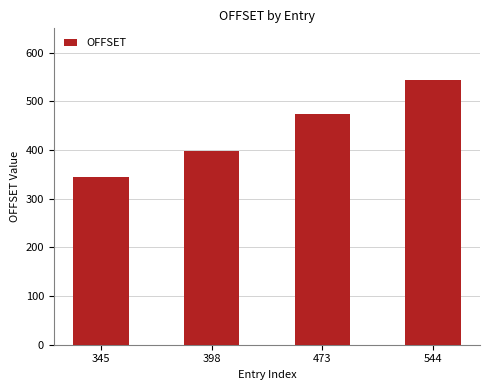

List the labels in order of value, largest first.

544, 473, 398, 345